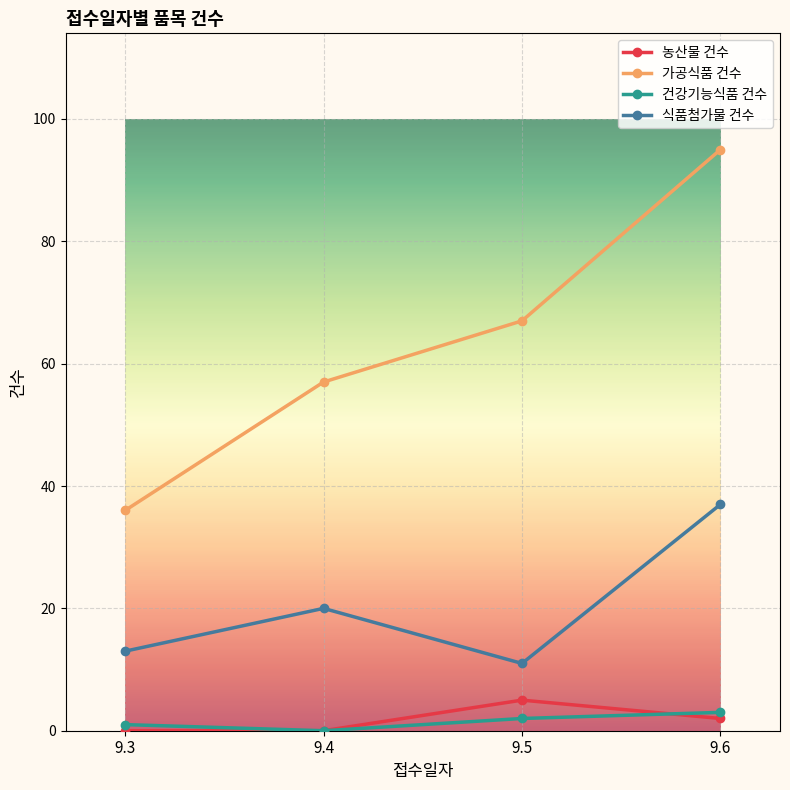

Rank the series at 9.6 from lowest to highest value.

농산물 건수, 건강기능식품 건수, 식품첨가물 건수, 가공식품 건수